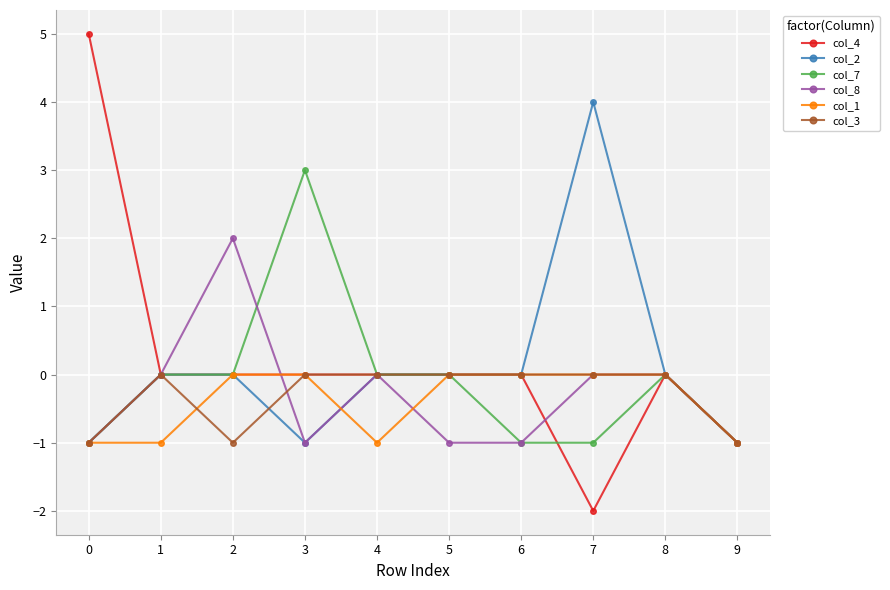

Between 3 and 7, which series saw the biggest shift?

col_2